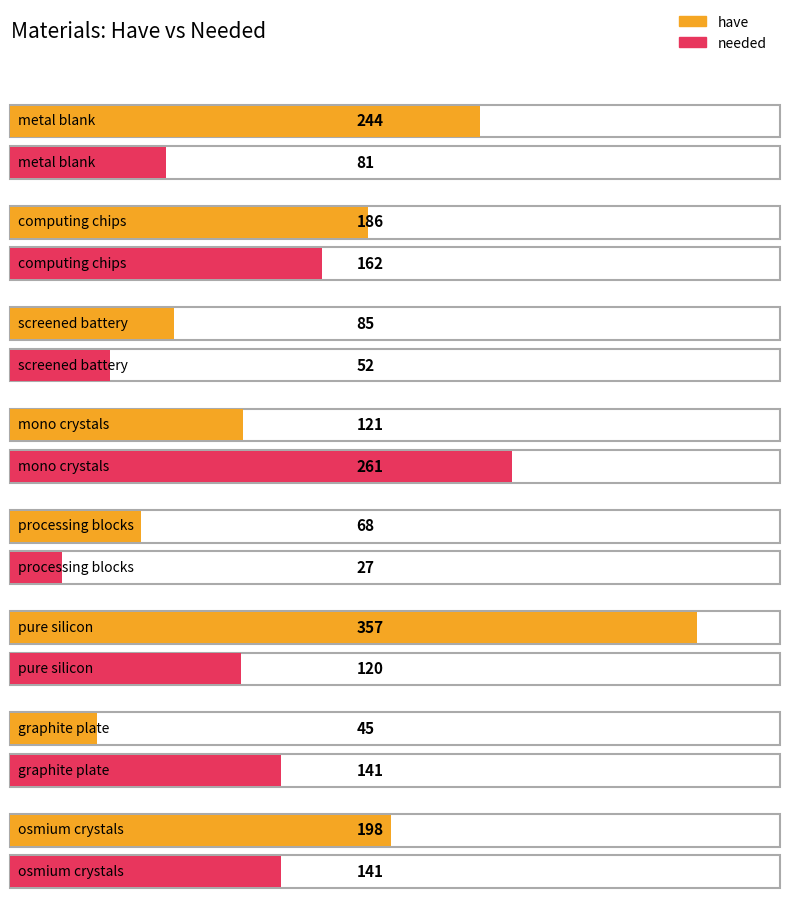

What is the difference between the have values at screened battery and processing blocks?

17